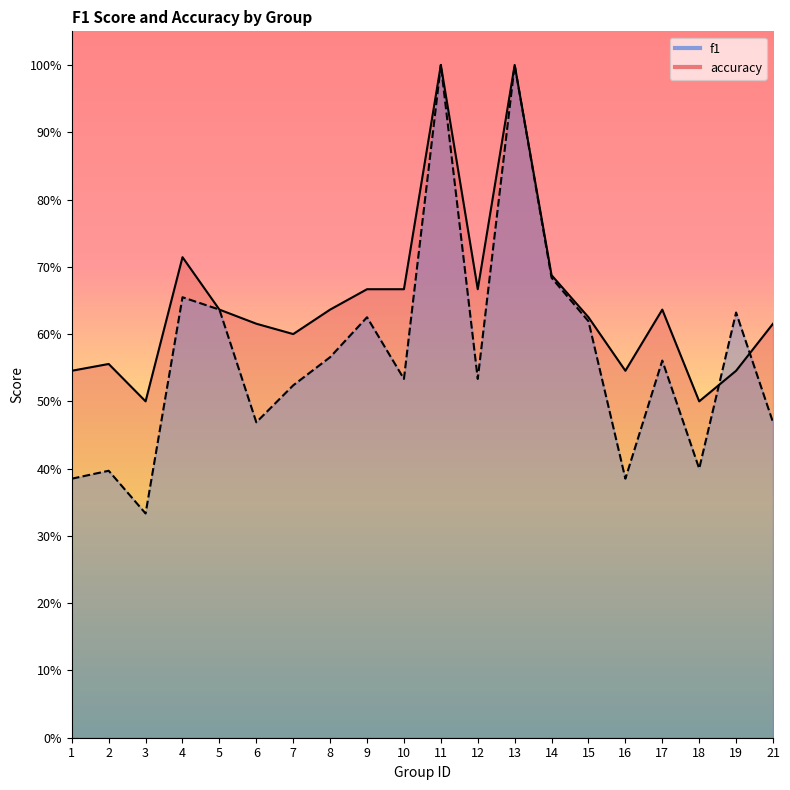

Is the value of accuracy at 3 greater than the value of f1 at 21?

Yes